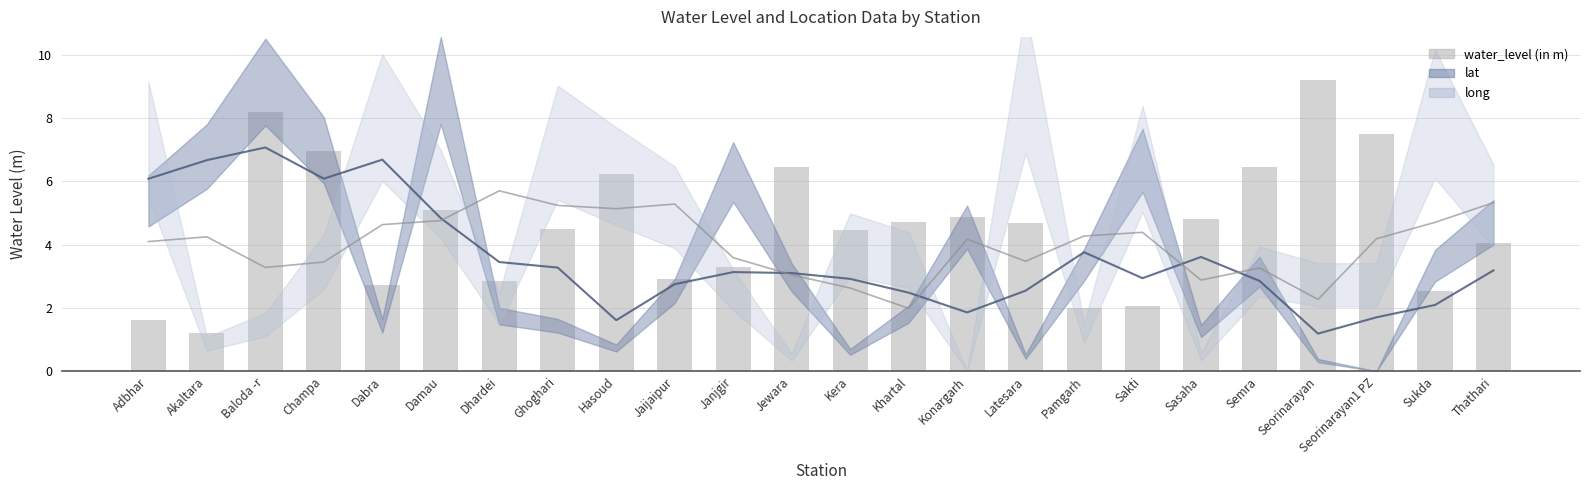

Which category has the highest value across all series?

Seorinarayan